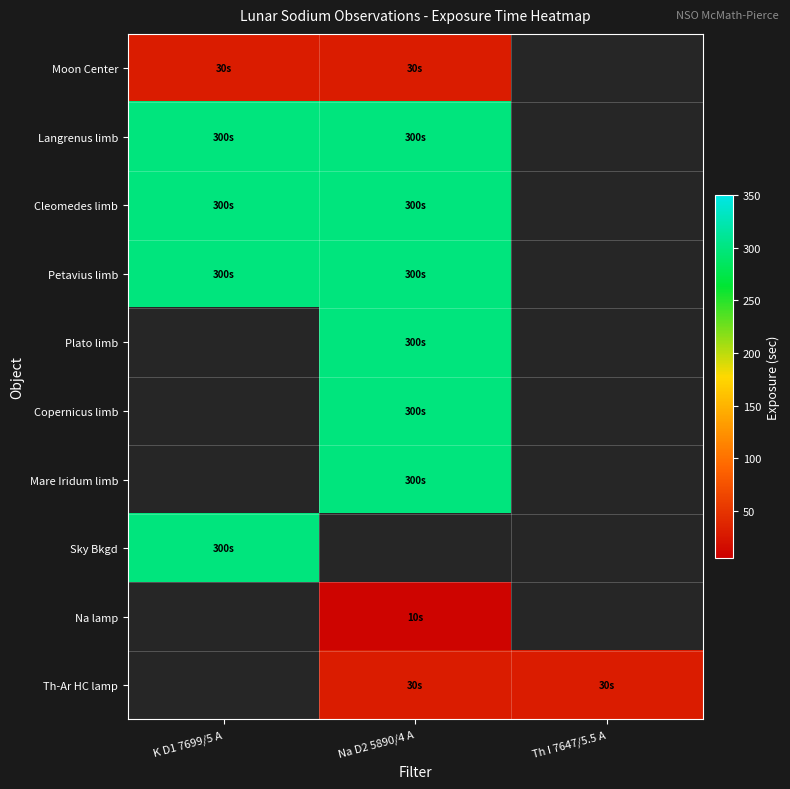

Which label corresponds to the smallest value in the chart?

Na D2 5890/4 A